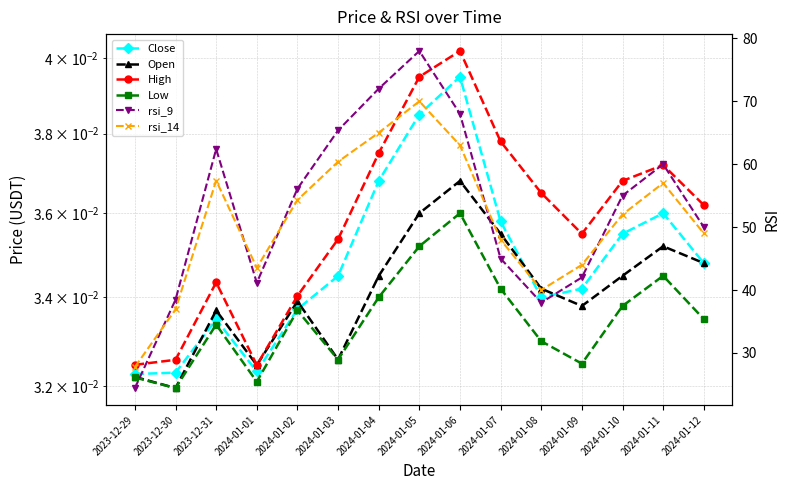

Rank the series by their maximum value, from lowest to highest.

Low, Open, Close, High, rsi_14, rsi_9